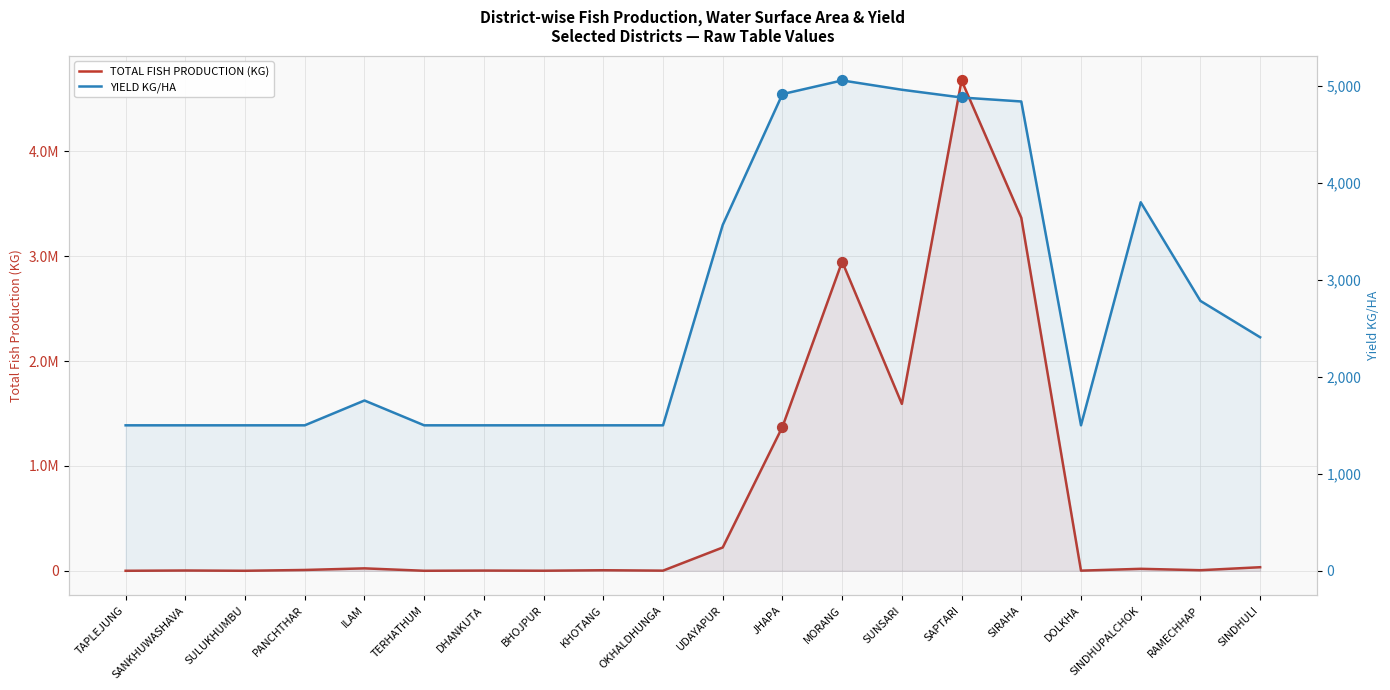

What is the total value across all series at TERHATHUM?

1800